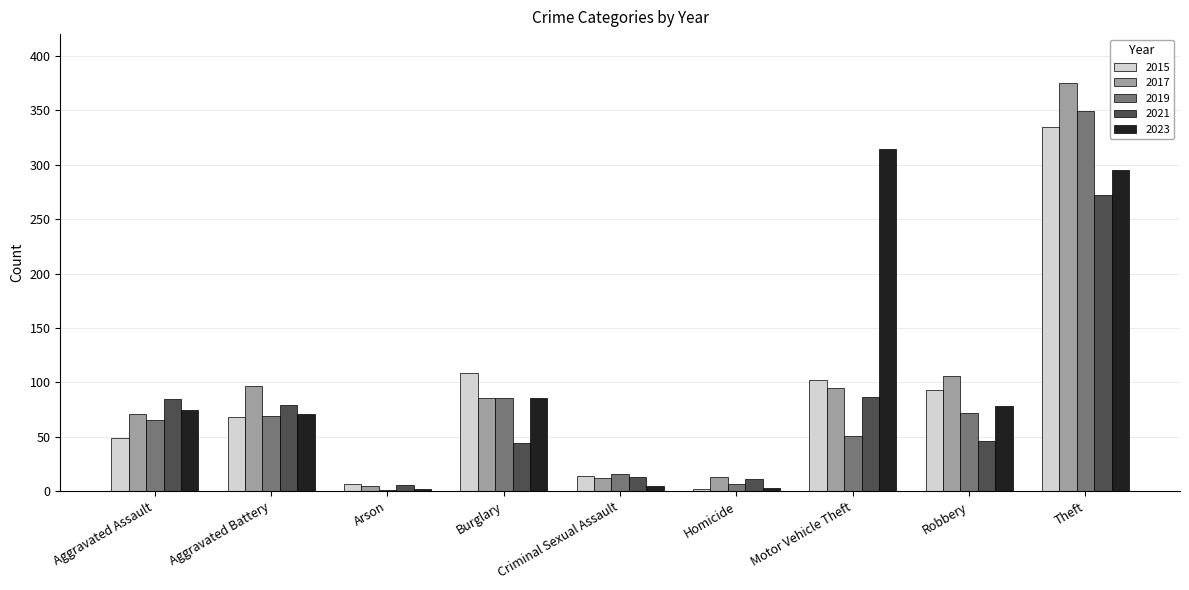

Is it true that 2015 equals 27 at Aggravated Assault?

False